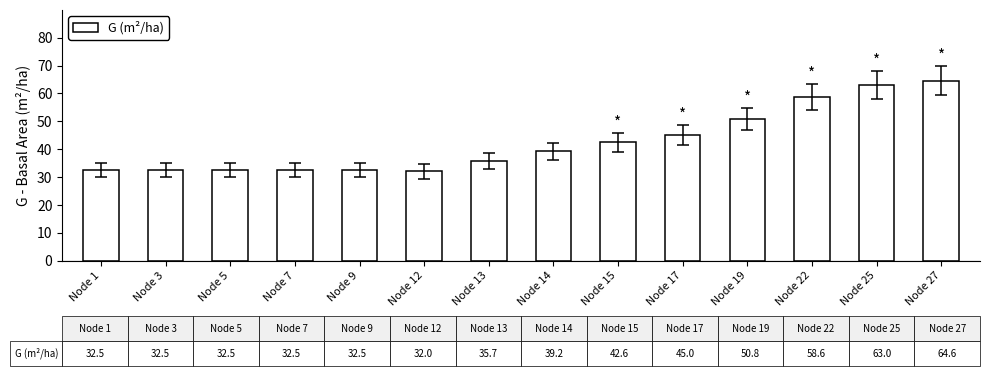

Is it true that the value at Node 1 is 6.6?

False